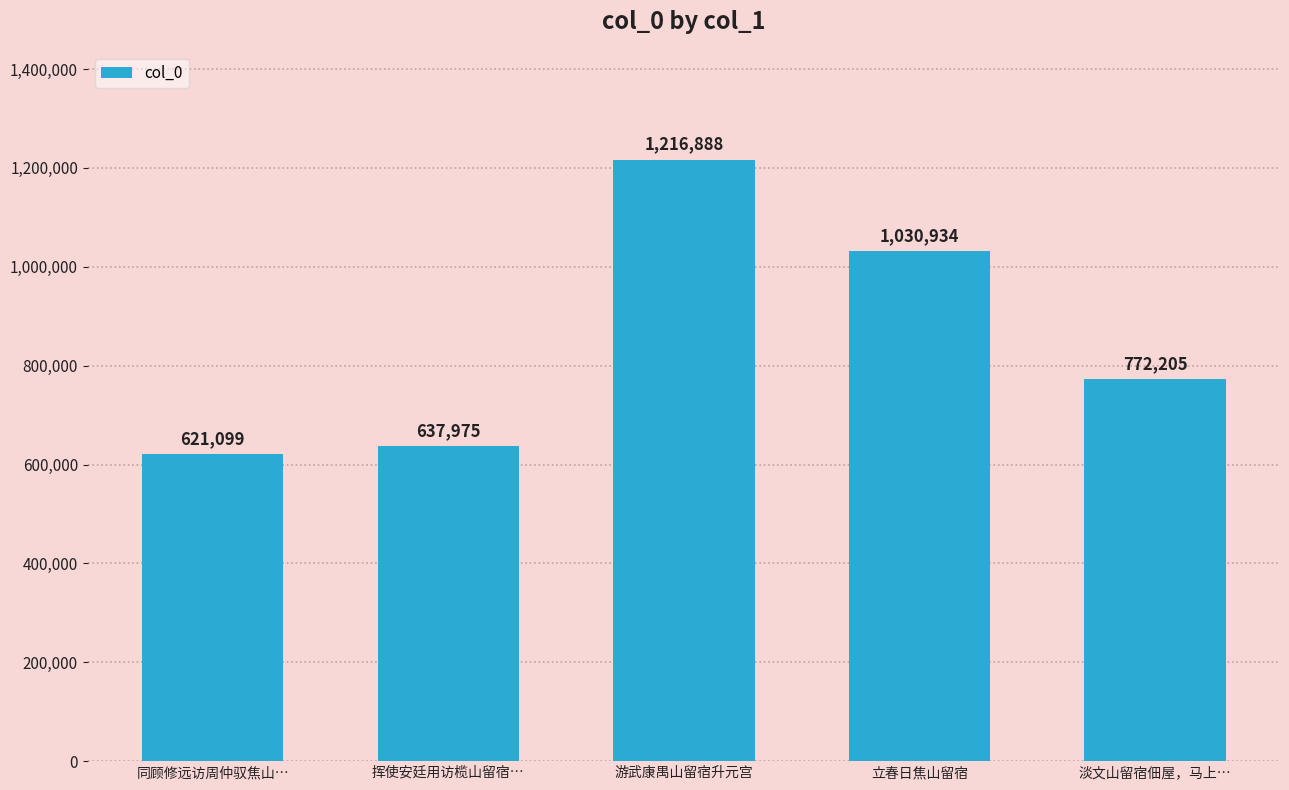

What is the minimum value shown in the chart?

621099